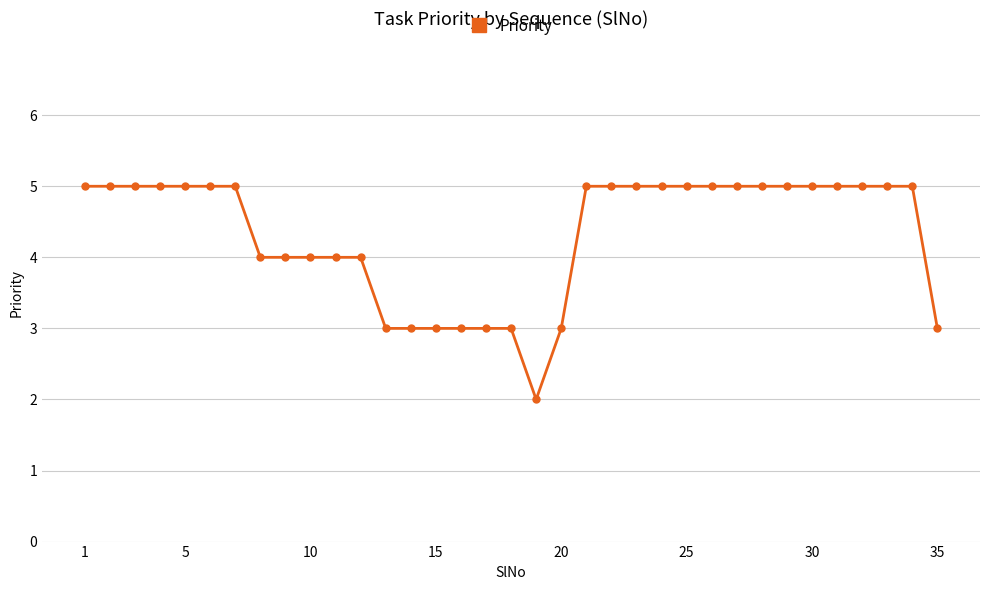

What is the value of the 13th point from the left?

3